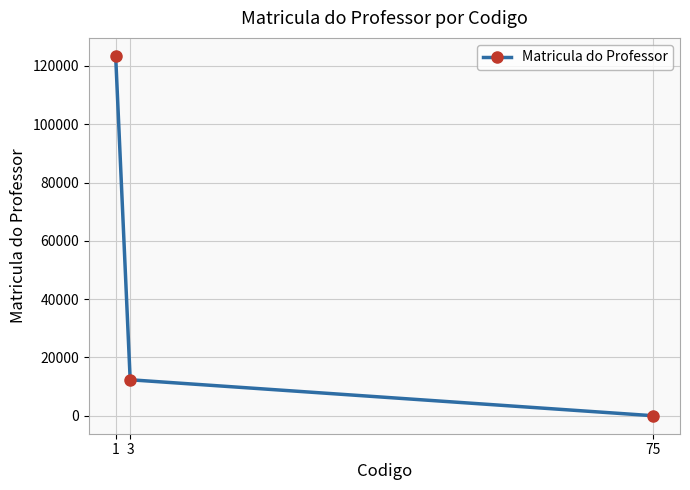

Where does the data first go above 12358?

1